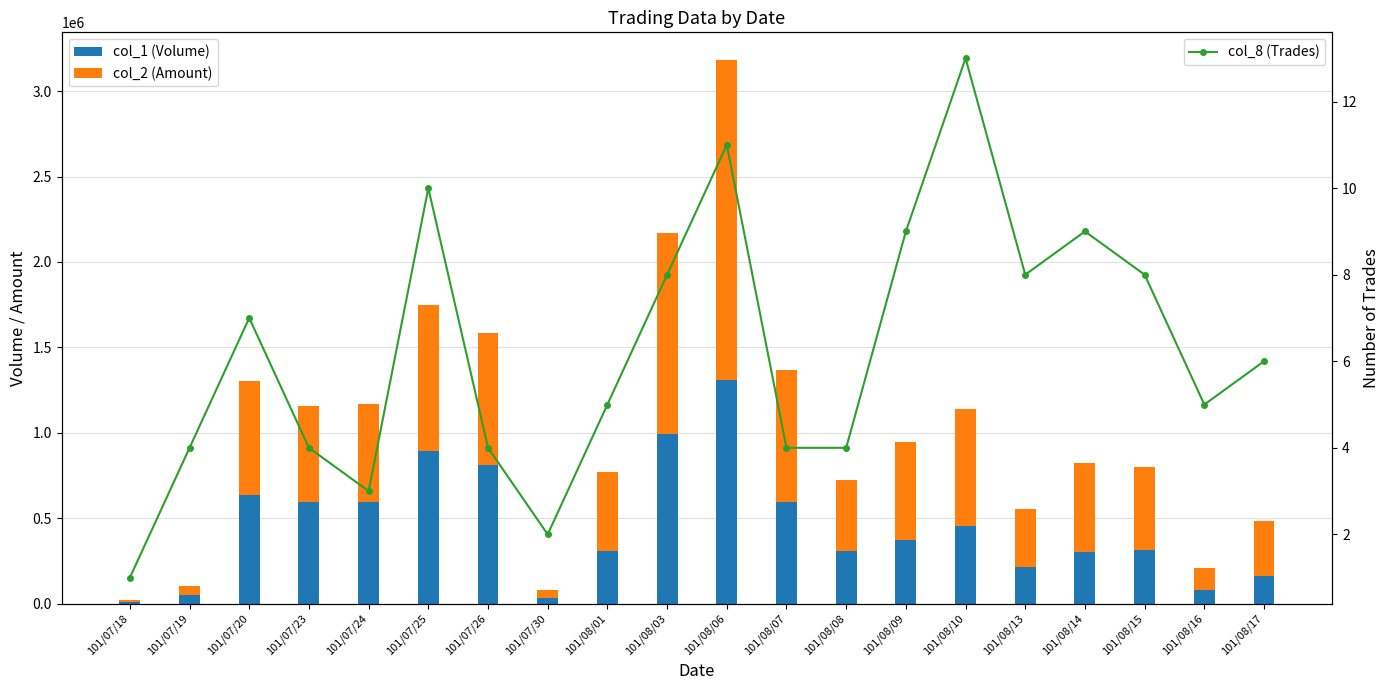

At which label does col_1 (Volume) first exceed 373000?

101/07/20